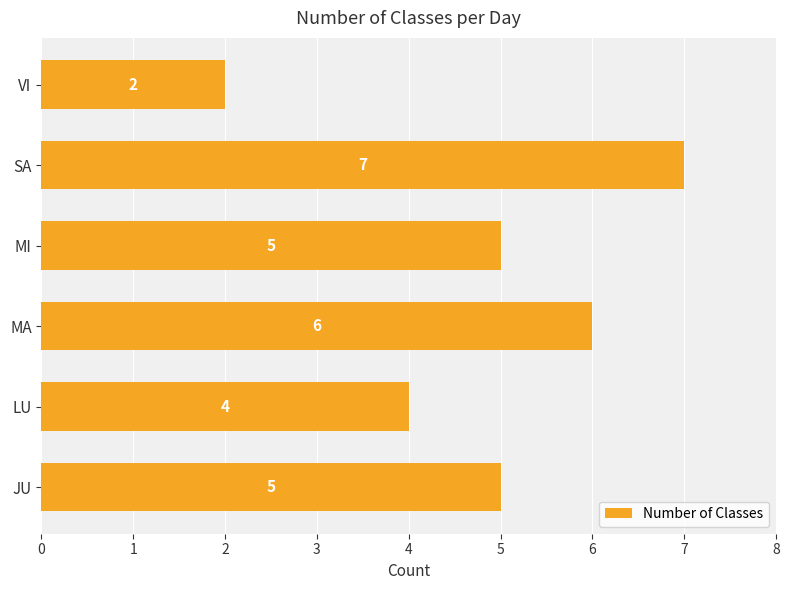

What is the maximum value shown in the chart?

7